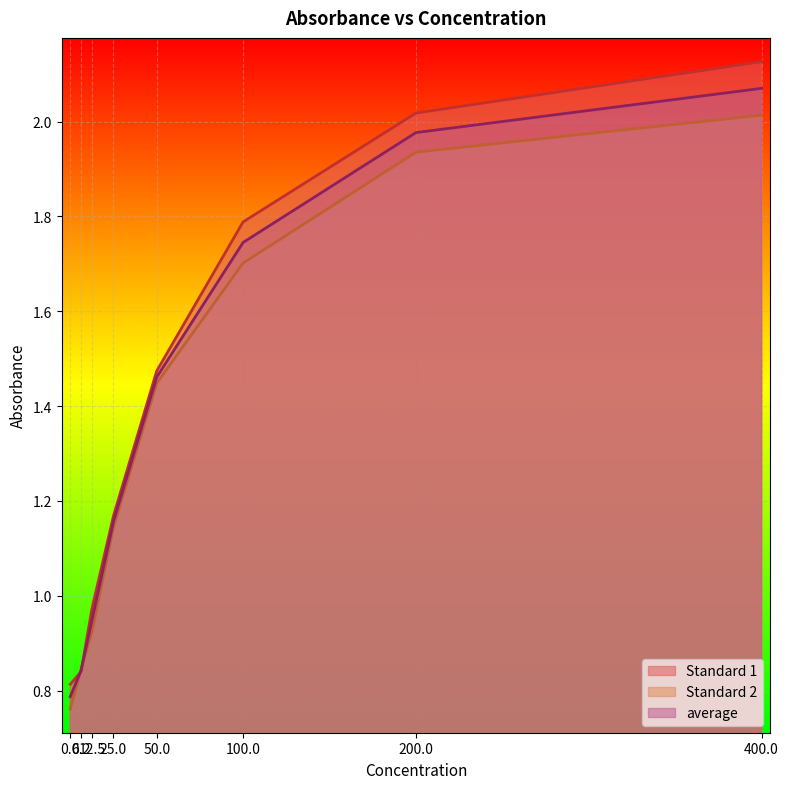

List the series in order of their overall mean, lowest first.

Standard 2, average, Standard 1